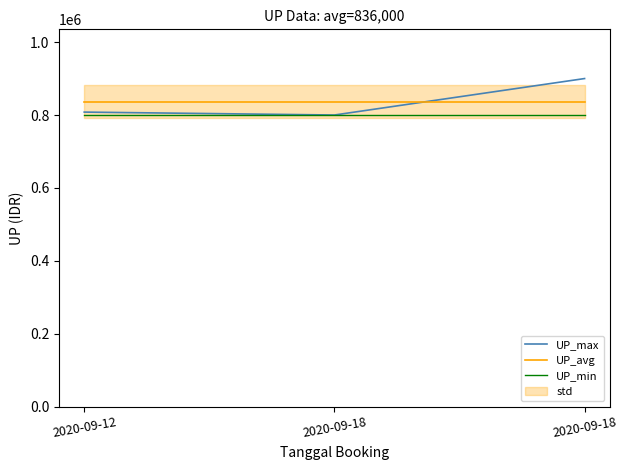

At how many categories does at least one series exceed 837053?

1